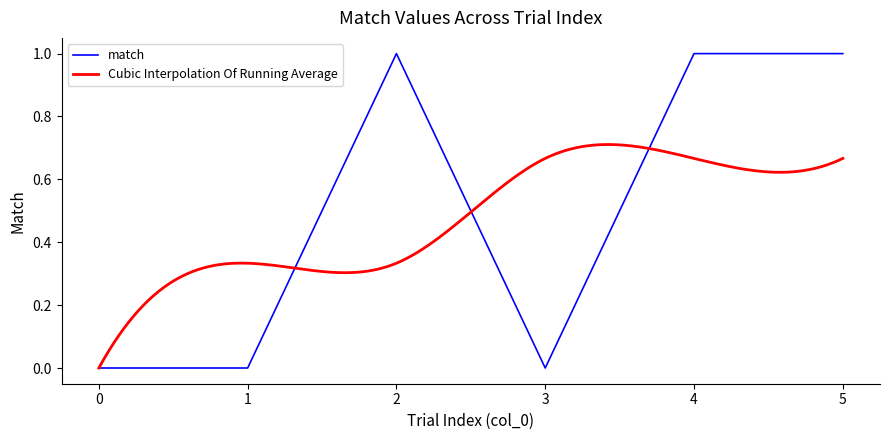

What is the value of the 3rd point from the left?

1